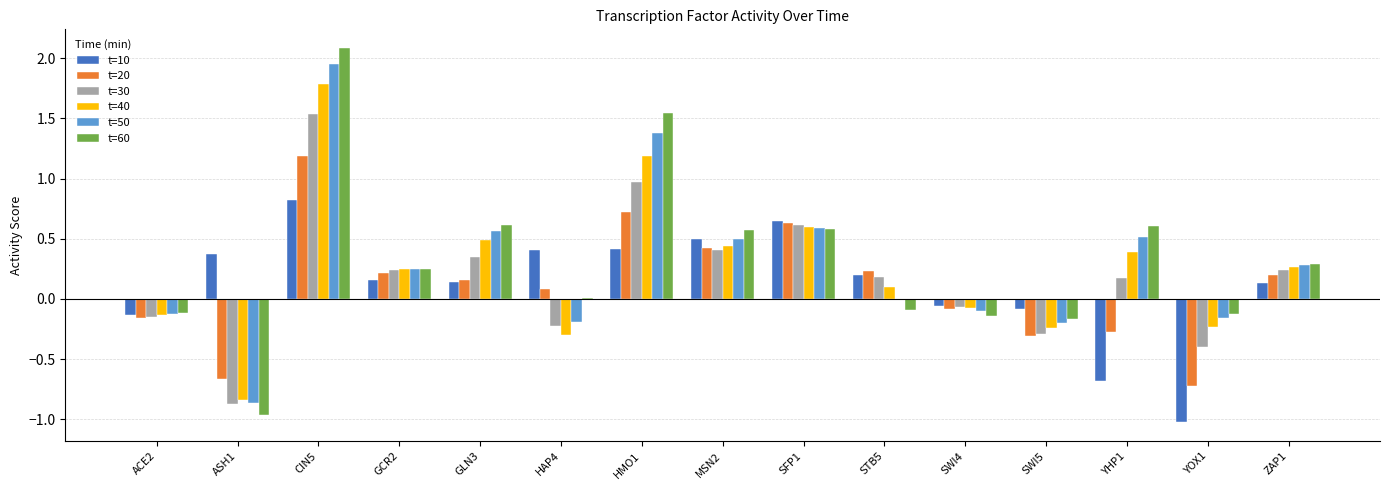

What is the sum of the t=30 values at GLN3 and MSN2?

0.8